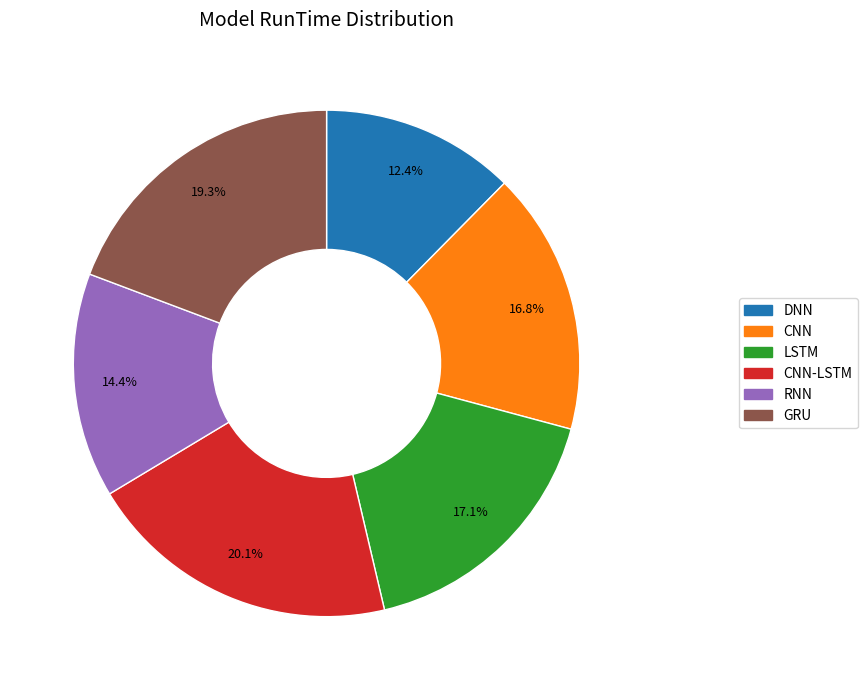

Which category has the smallest portion of the pie?

DNN